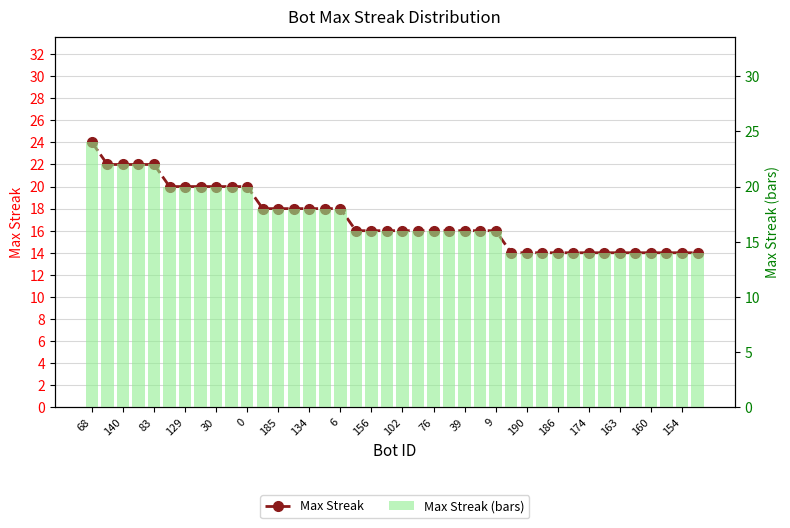

At which label does Max Streak reach its minimum?

27